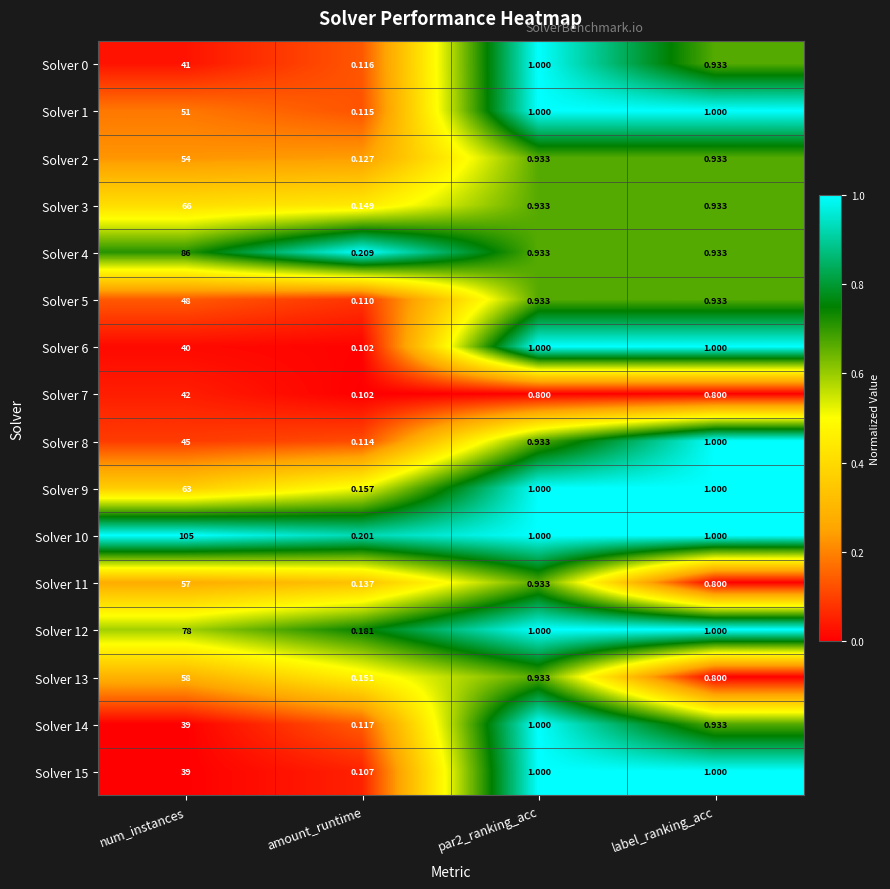

At which category is the sum across all series the highest?

num_instances